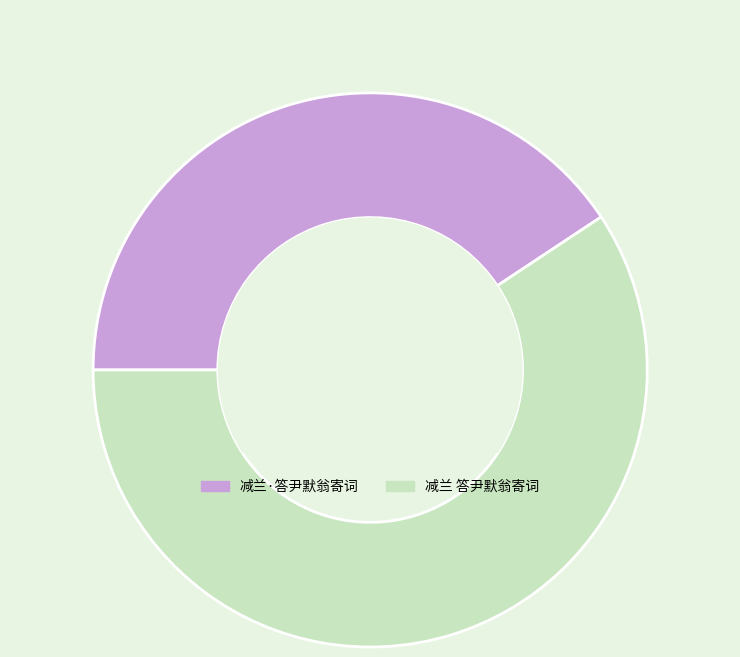

True or false: 减兰 答尹默翁寄词 accounts for 59% of the total.

True